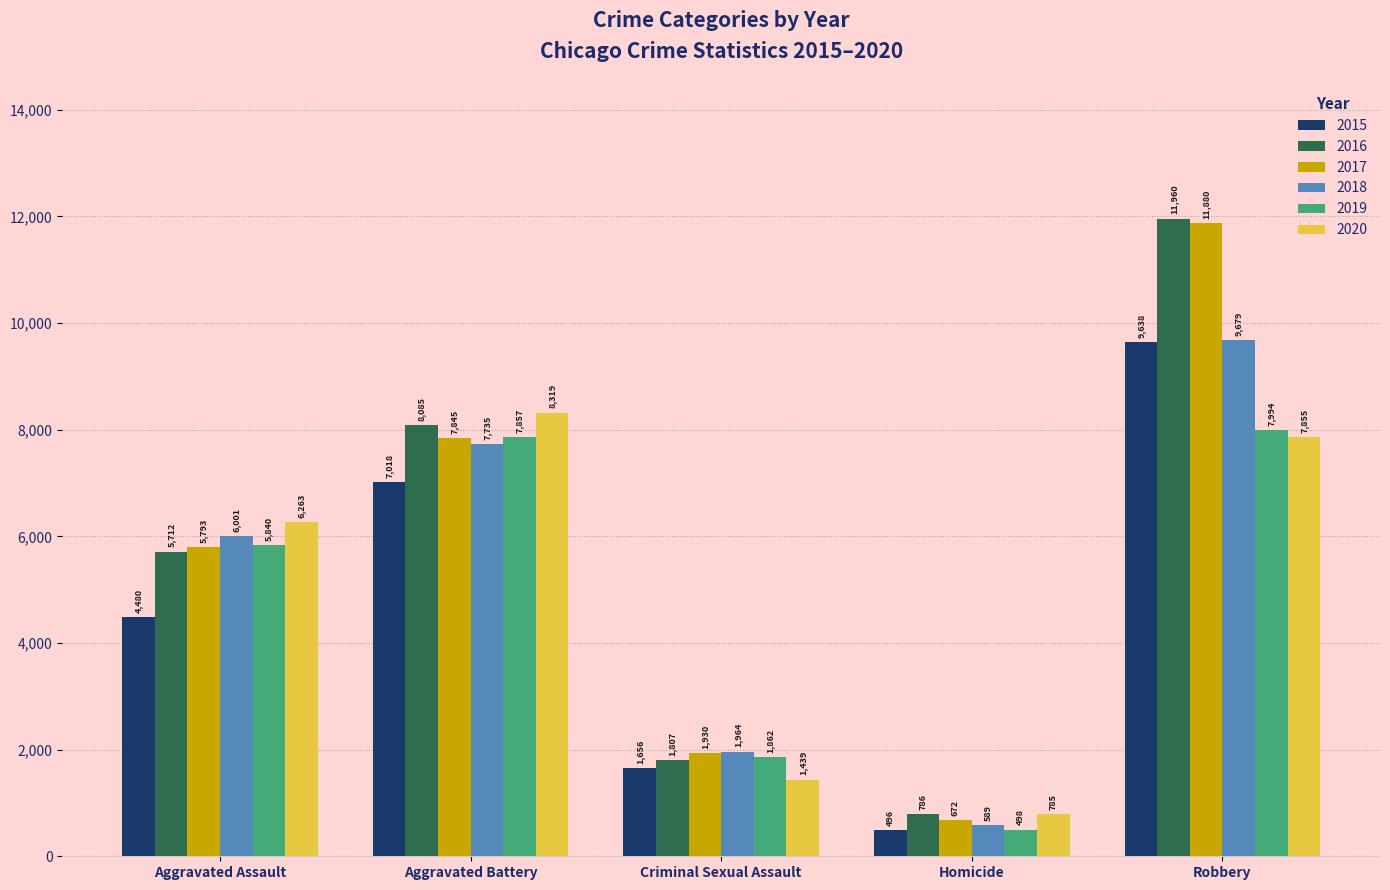

What is the smallest value displayed?

496